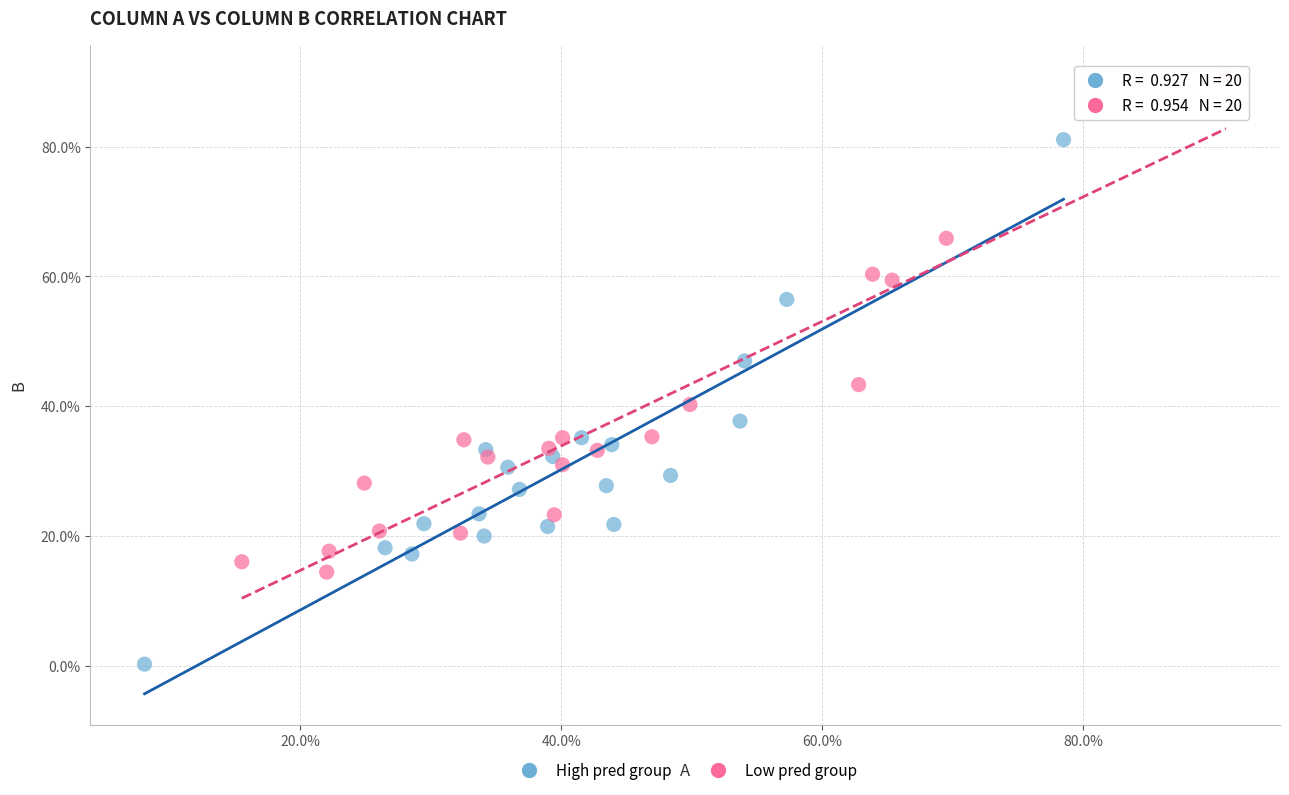

What are all the series names shown in the legend?

High pred group, Low pred group